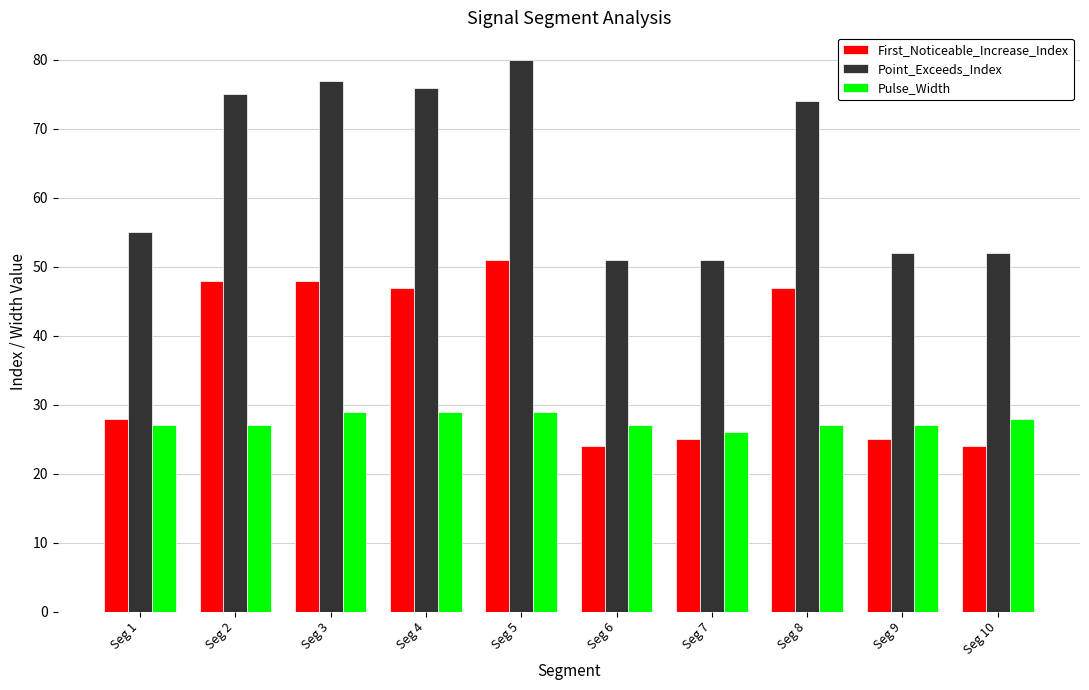

Reading left to right, list all the values displayed in this chart.

First_Noticeable_Increase_Index: 28	48	48	47	51	24	25	47	25	24
Point_Exceeds_Index: 55	75	77	76	80	51	51	74	52	52
Pulse_Width: 27	27	29	29	29	27	26	27	27	28